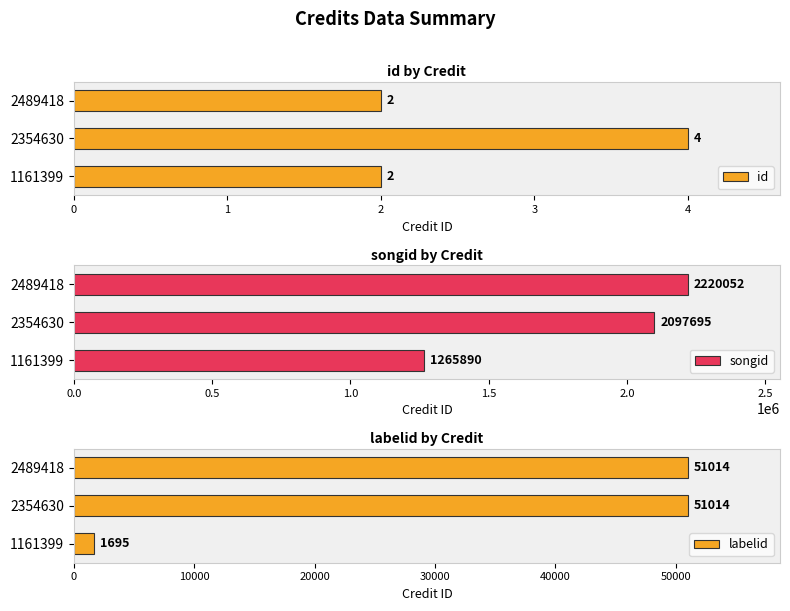

What are all the series names shown in the legend?

id, songid, labelid